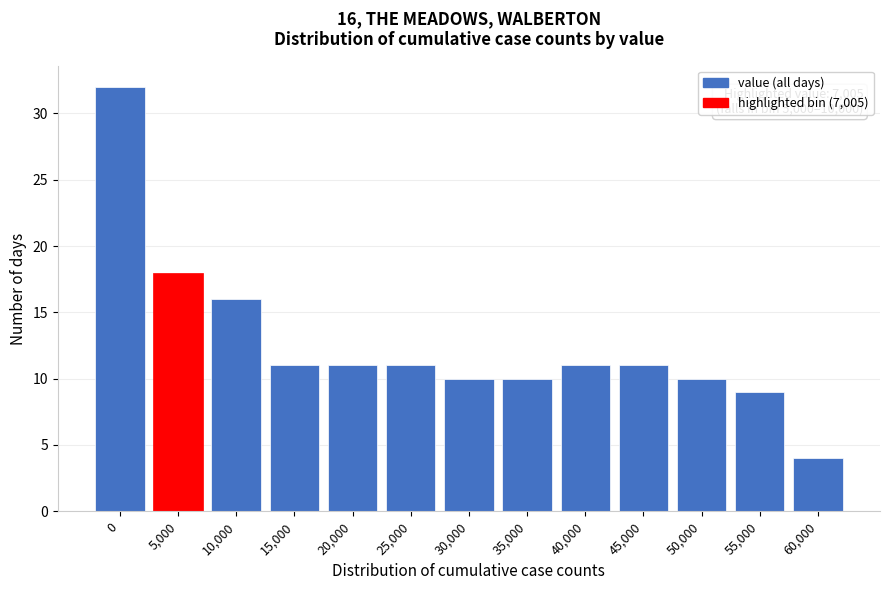

Reading left to right, list all the values displayed in this chart.

32	18	16	11	11	11	10	10	11	11	10	9	4